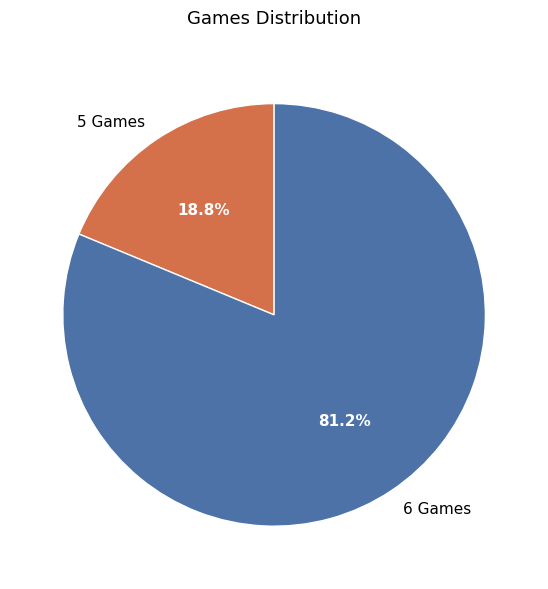

What percentage is the 5 Games slice, to the nearest percent?

19%